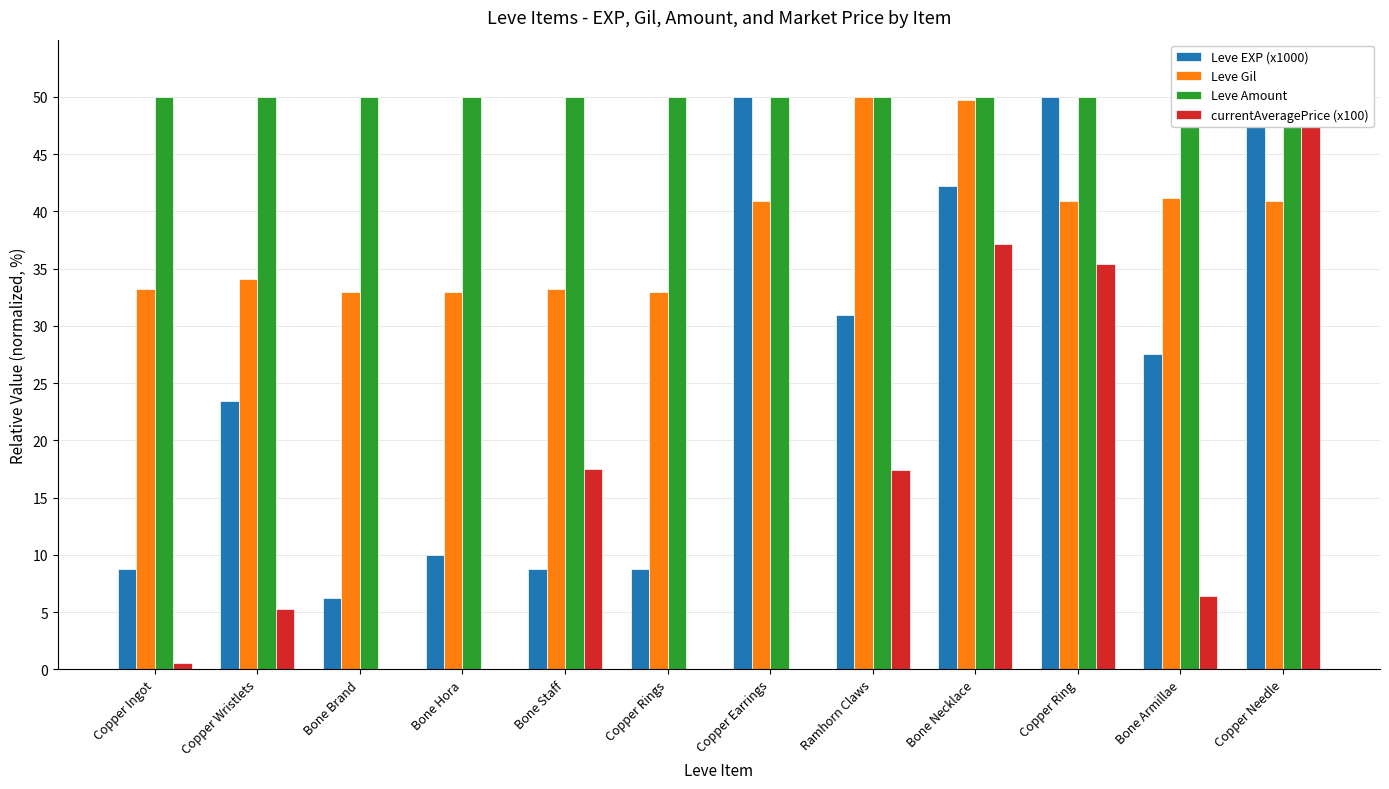

What is the label of the 10th bar from the left?

Copper Ring